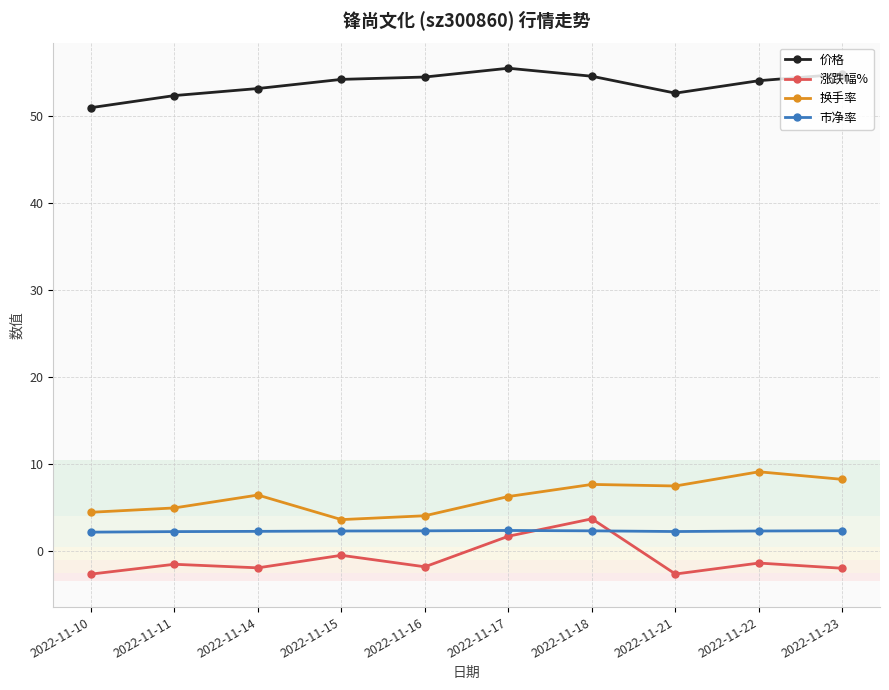

At 2022-11-22, list the series in order from largest to smallest.

价格, 换手率, 市净率, 涨跌幅%